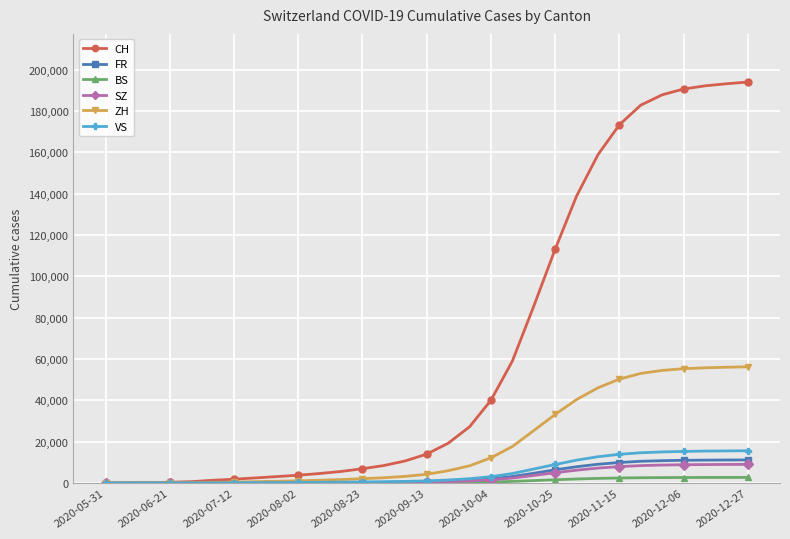

What is the maximum value for ZH?

56281